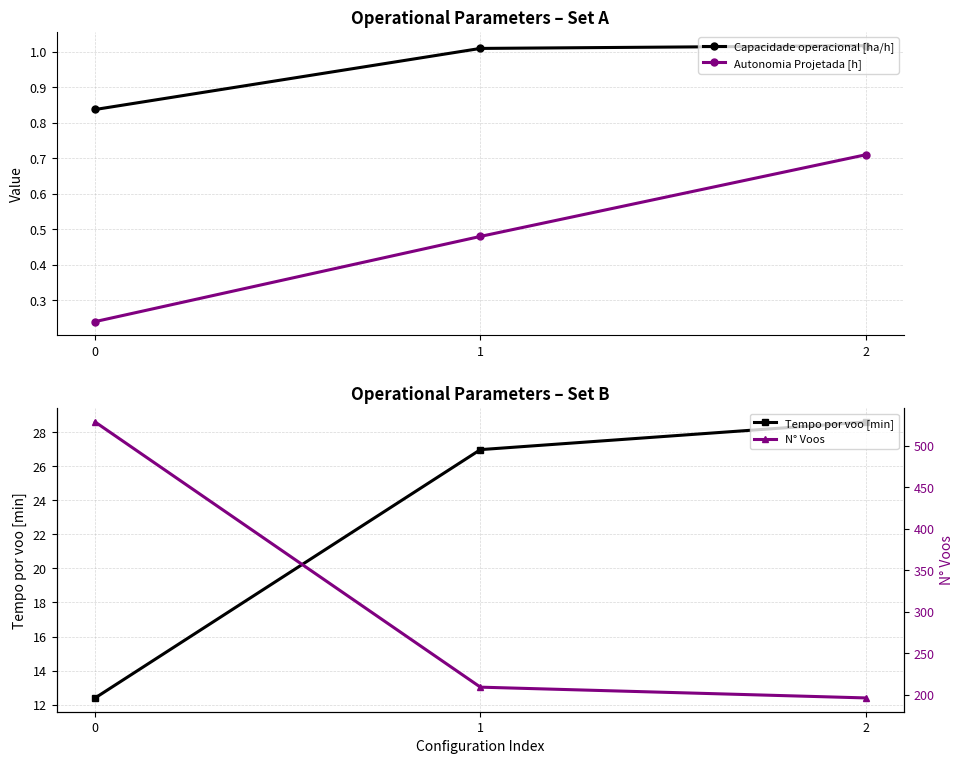

Between 0 and 2, which series saw the biggest shift?

N° Voos